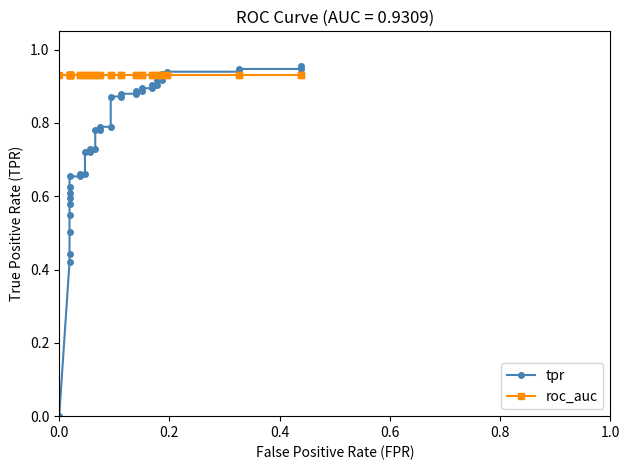

How many times do tpr and roc_auc cross each other?

1